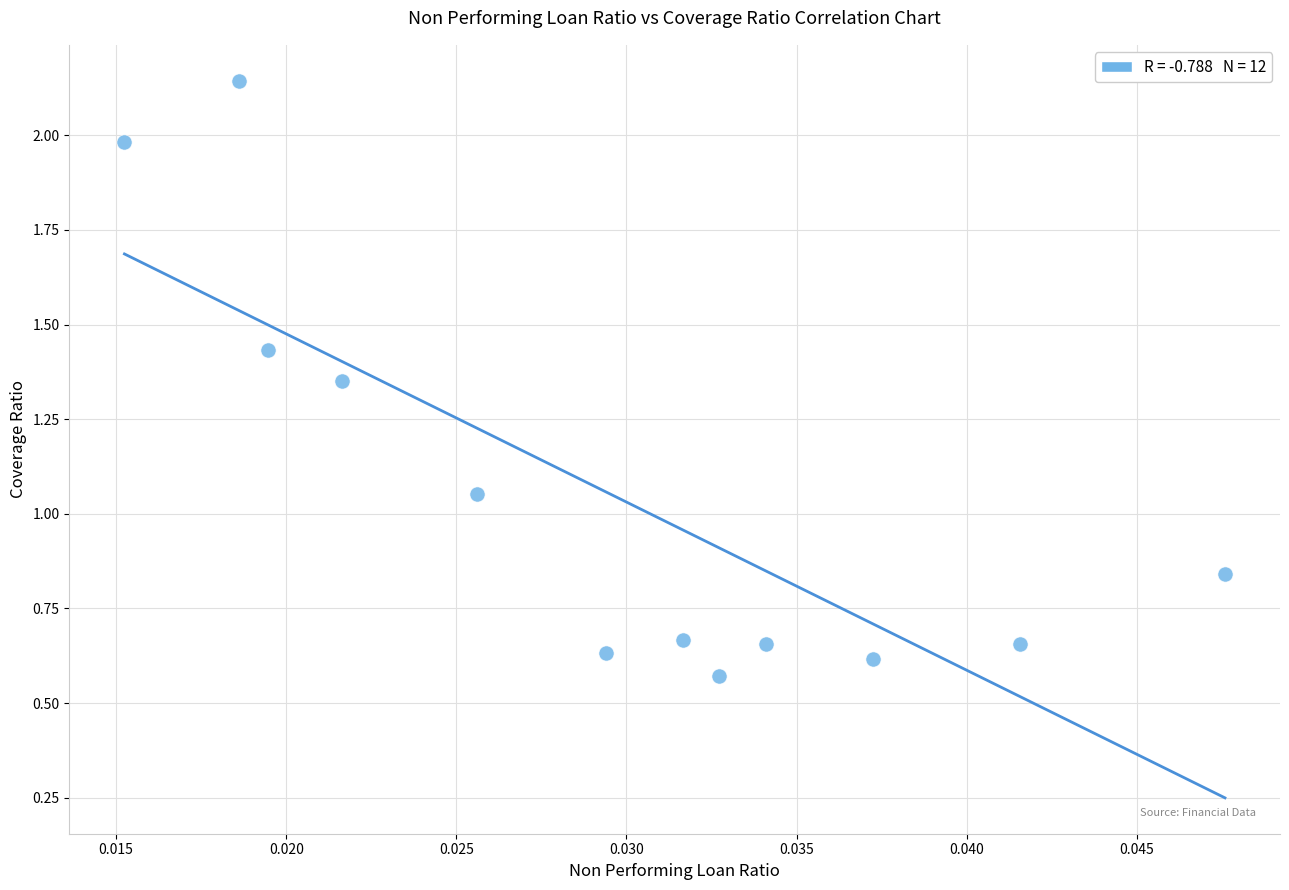

What is the range of Y values (max minus min)?

1.6